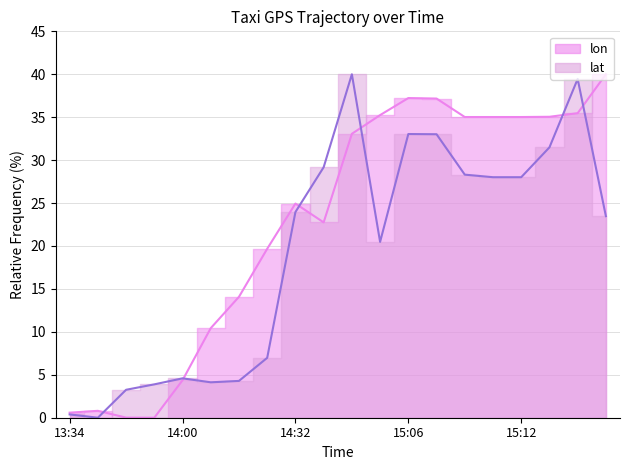

What are all the series names shown in the legend?

lon, lat